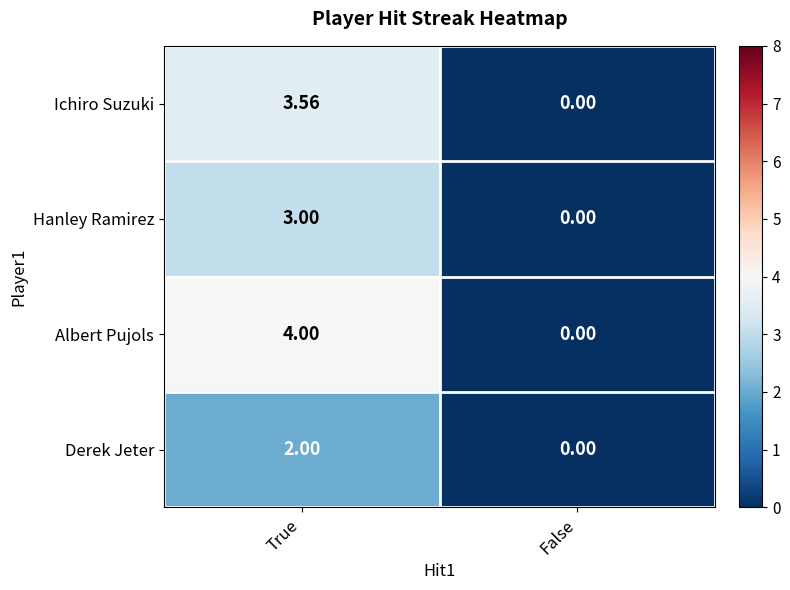

Rank the series at True from highest to lowest value.

Albert Pujols, Ichiro Suzuki, Hanley Ramirez, Derek Jeter